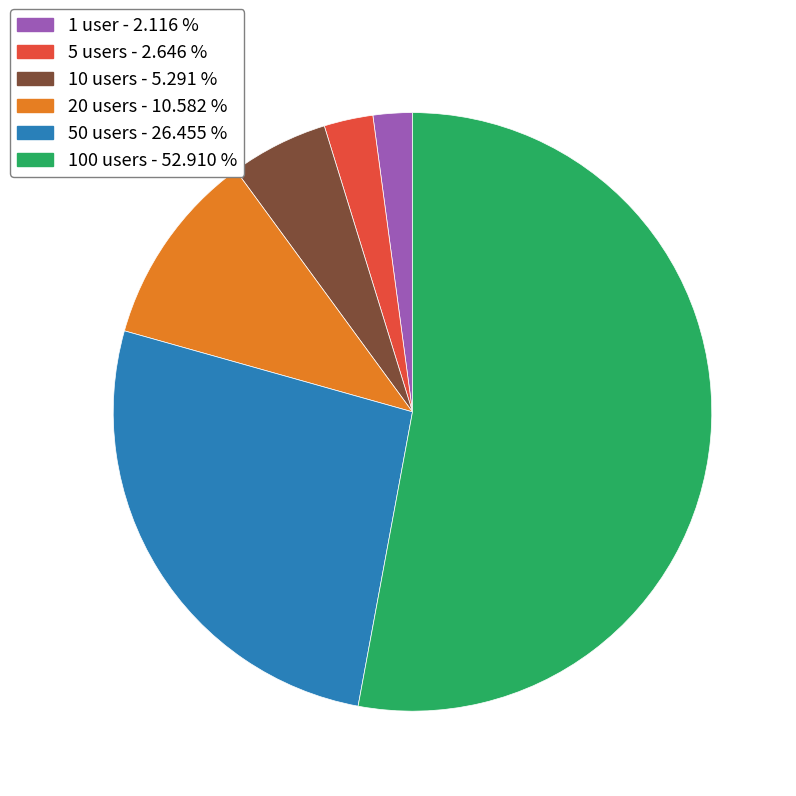

Which slice is the smallest?

1 user